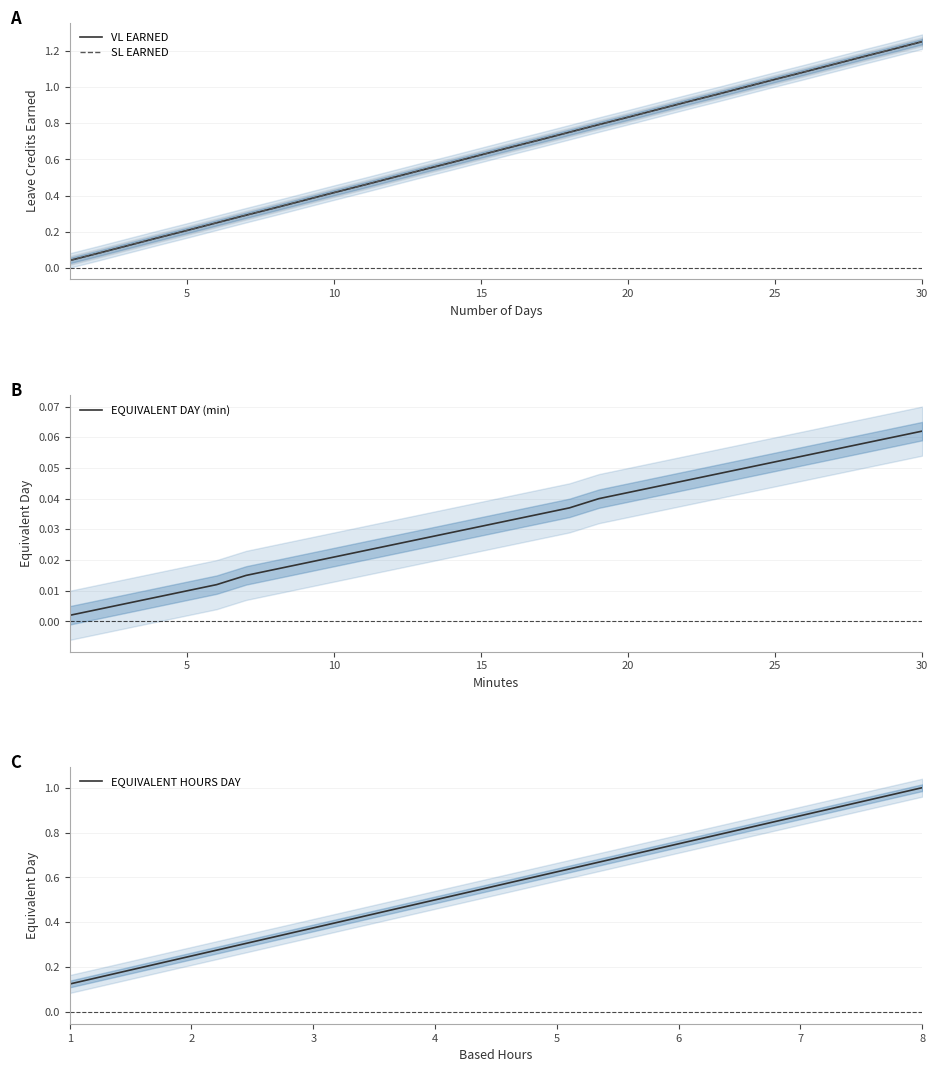

Which series changed the most between 11 and 27?

VL EARNED